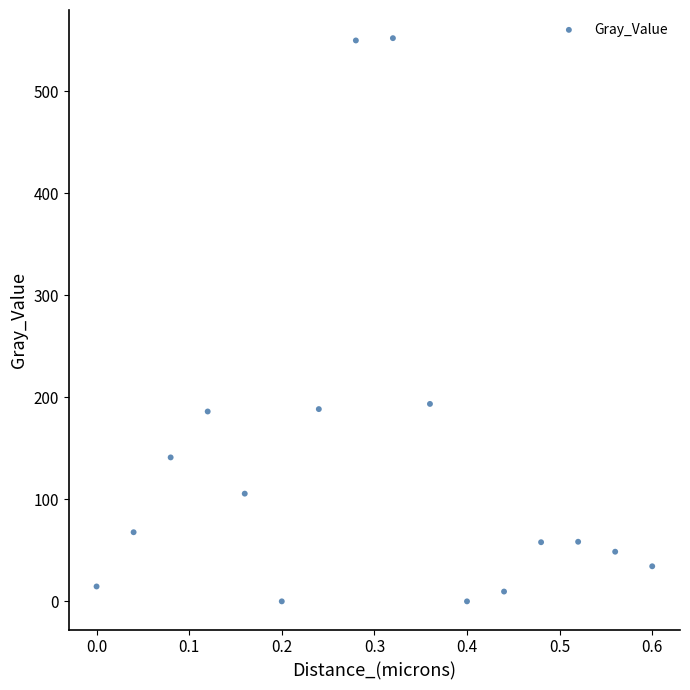

What is the range of Y values (max minus min)?

552.1